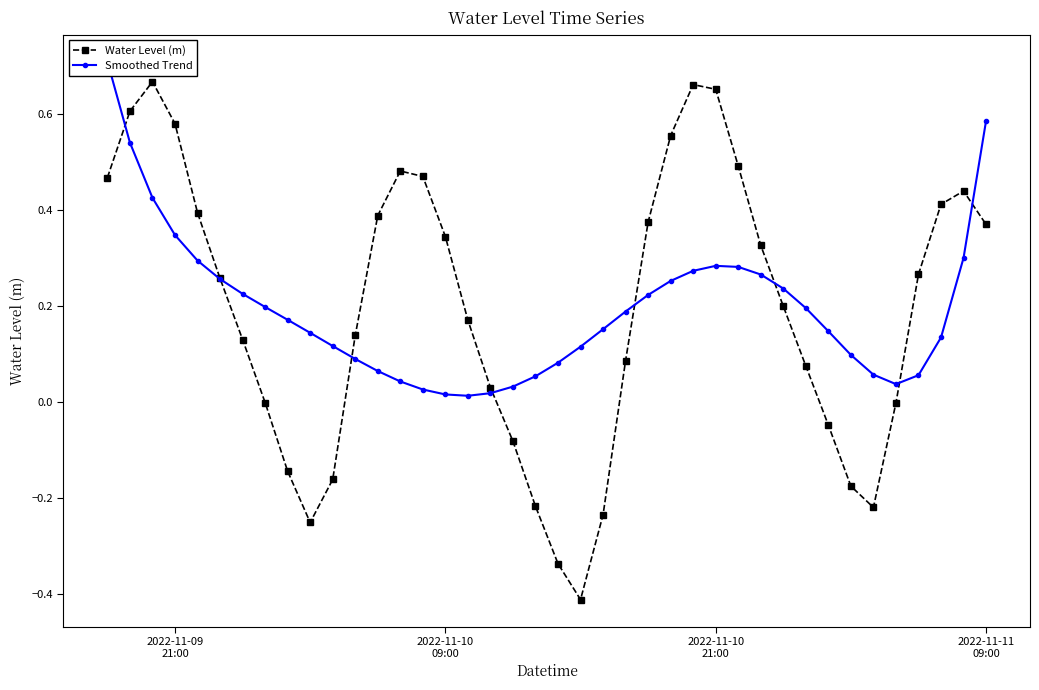

How many interior local valleys does the Water Level (m) series have?

3